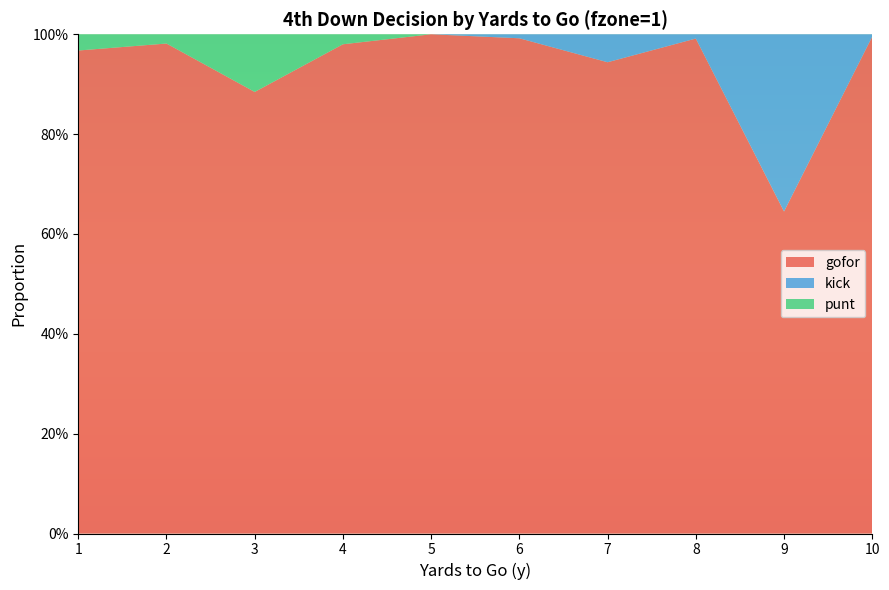

Reading left to right, what are all the values shown in this chart?

gofor: 1.0	1.0	0.9	1.0	1.0	1.0	0.9	1.0	0.6	1.0
kick: 0.0	0.0	0.0	0.0	0.0	0.0	0.1	0.0	0.4	0.0
punt: 0.0	0.0	0.1	0.0	0.0	0.0	0.0	0.0	0.0	0.0